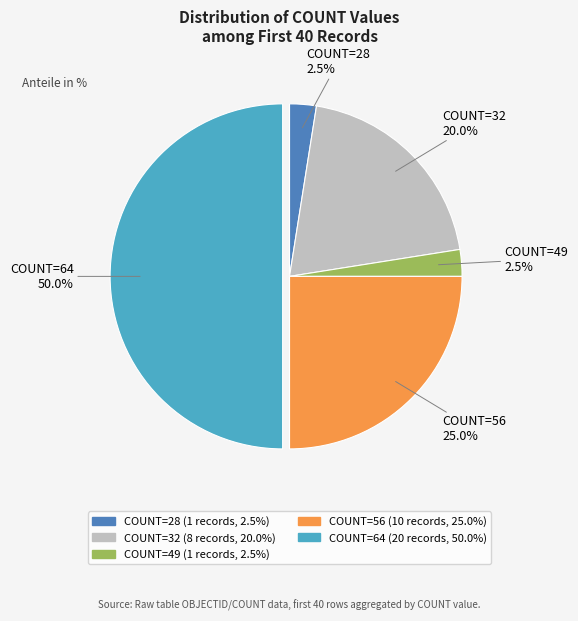

Count the number of slices in the pie.

5